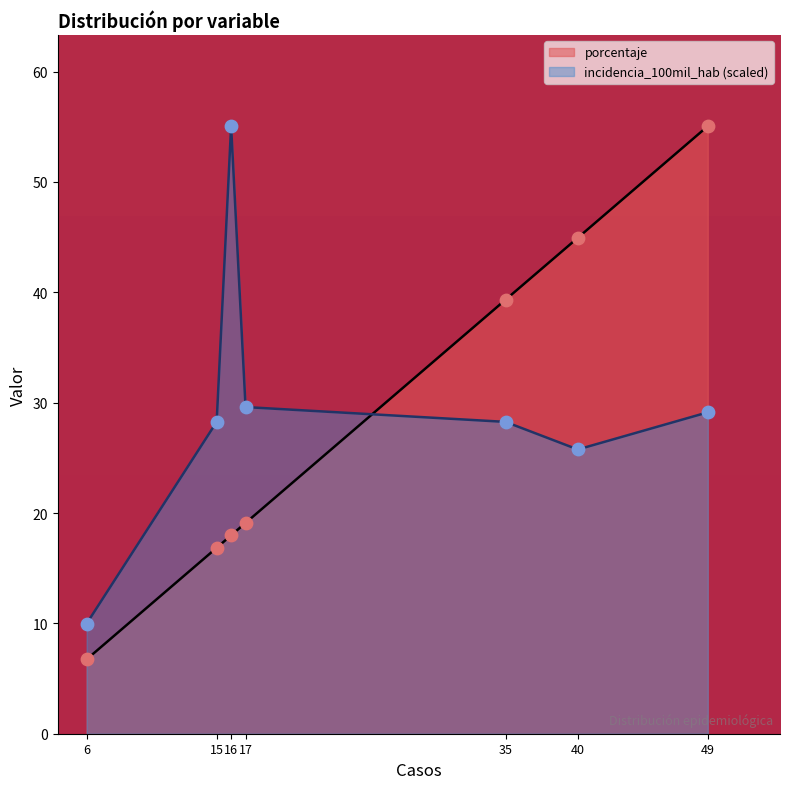

Which series has the widest spread of Y values?

porcentaje